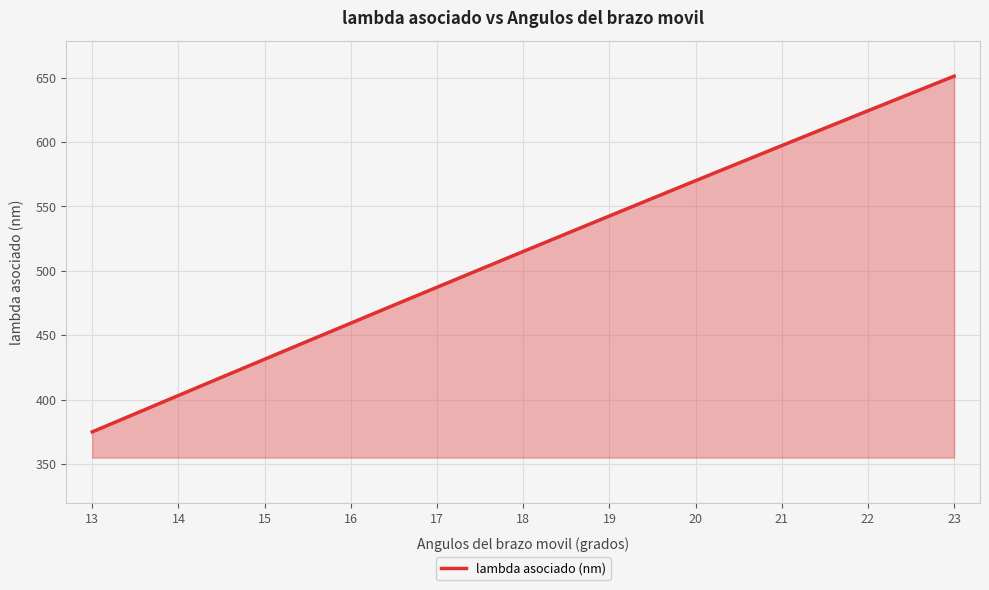

What is the greatest value displayed?

651.2